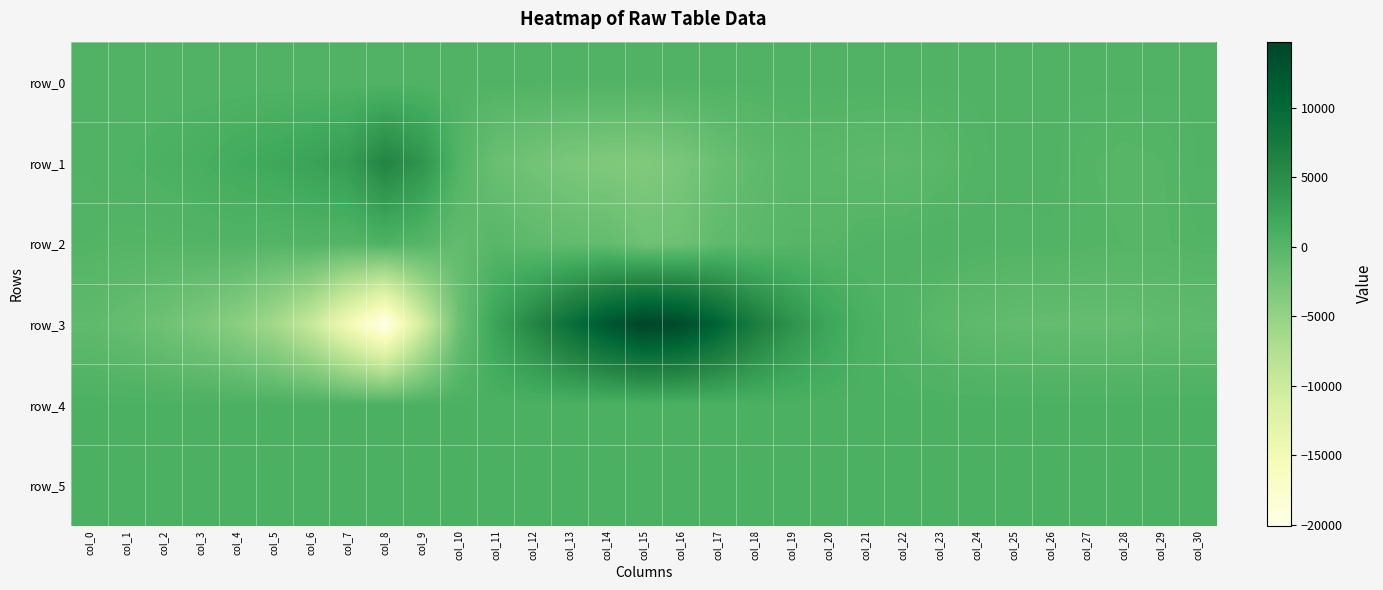

What is the spread (max minus min) of values at col_18?

7954.0